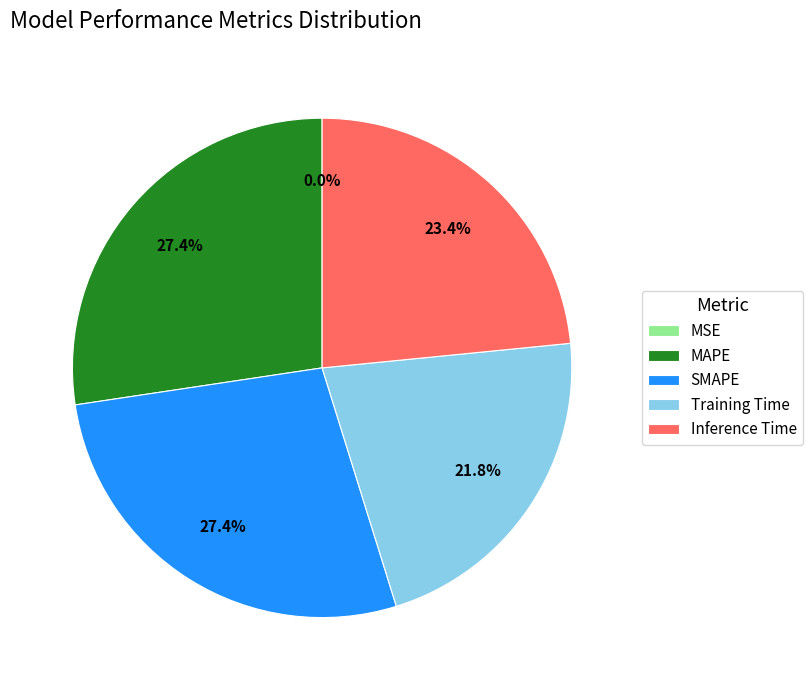

Is there any slice that represents more than half of the pie?

No